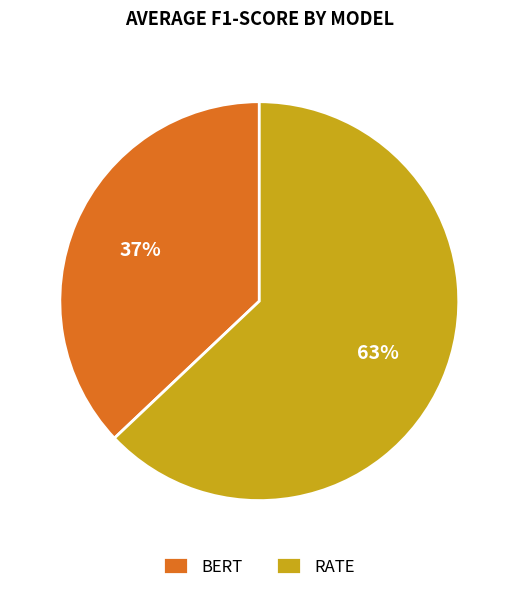

Does any single category account for the majority?

Yes